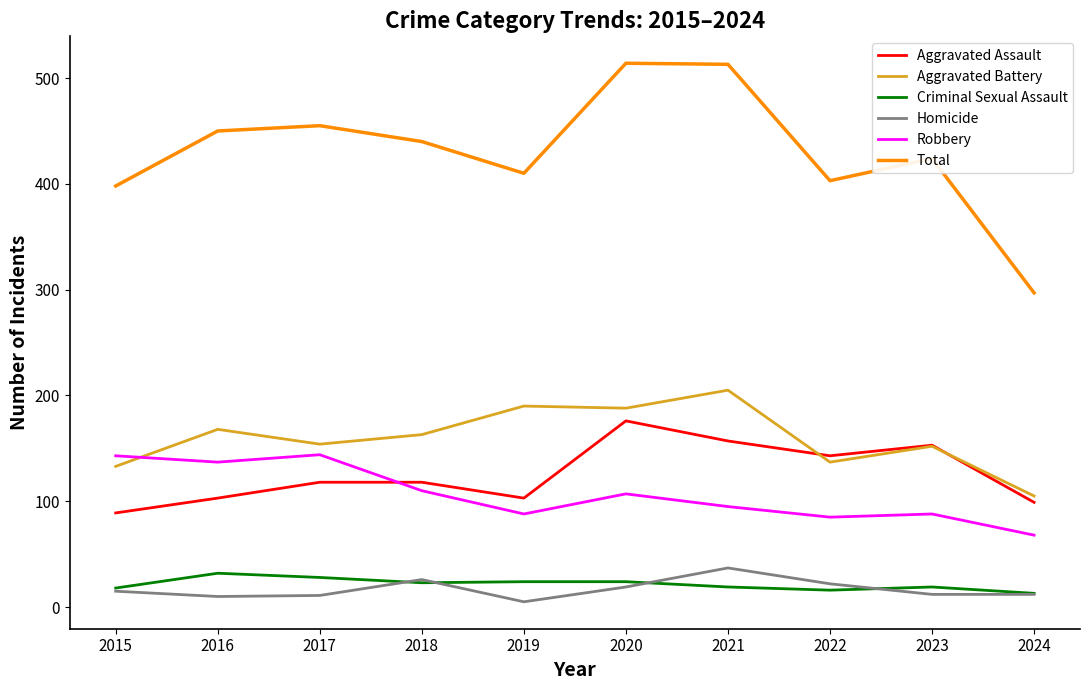

True or false: Homicide and Aggravated Assault cross at least once.

False